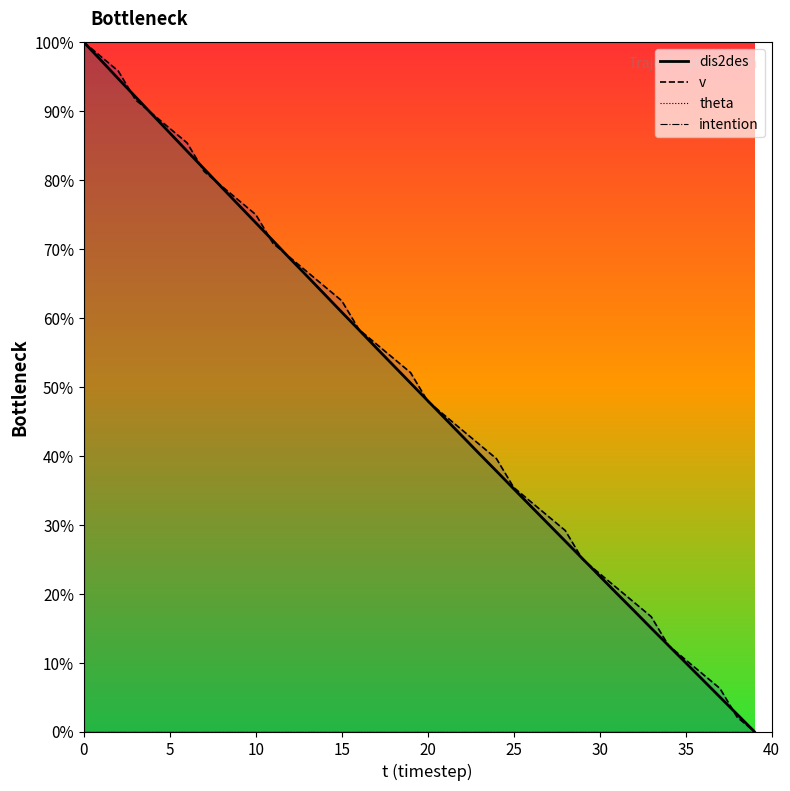

How many data points in dis2des are less than 50?

20